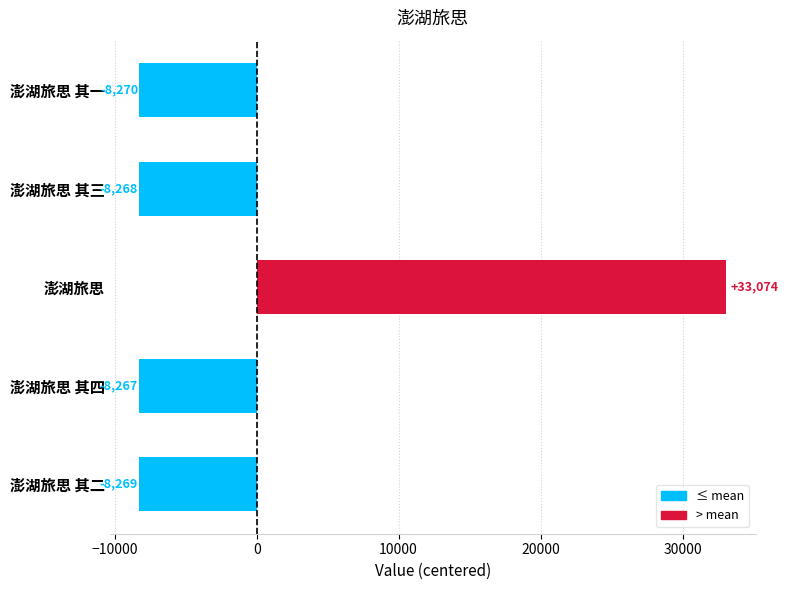

List the labels in order of value, largest first.

澎湖旅思, 澎湖旅思 其四, 澎湖旅思 其三, 澎湖旅思 其二, 澎湖旅思 其一